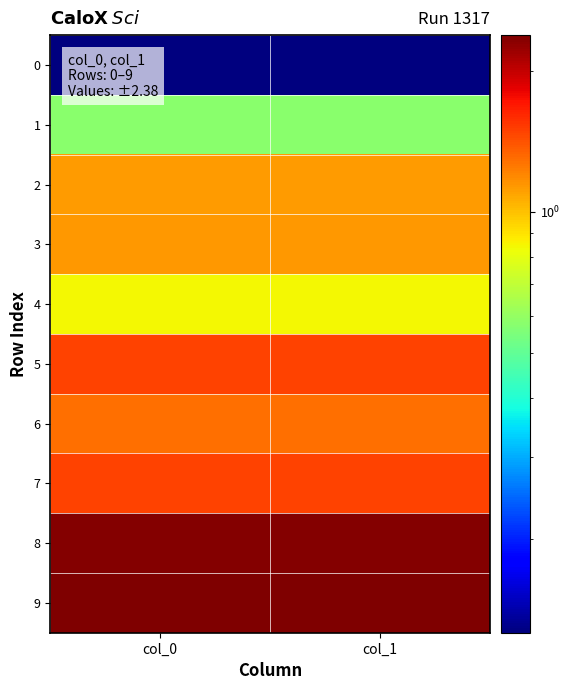

Which series changed the most between col_0 and col_1?

6